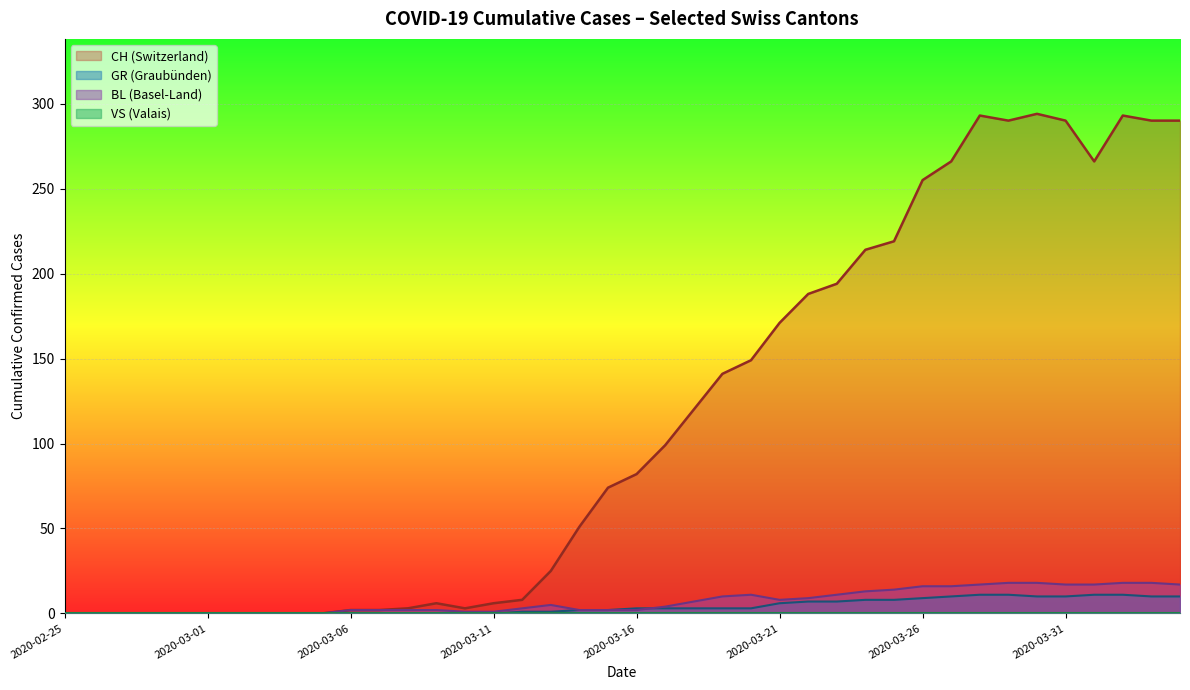

Which series has the largest total across all categories?

CH (Switzerland)